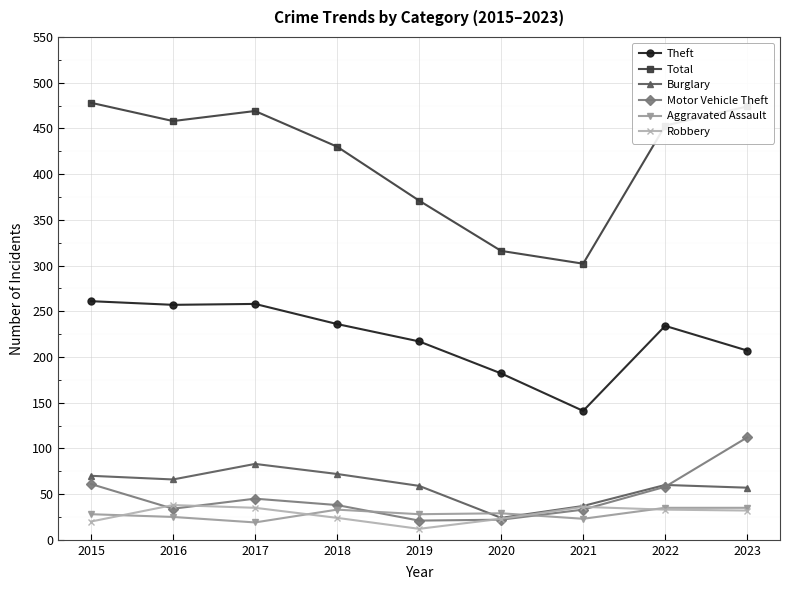

What is the value of the Burglary point at the 7th from the left?

37